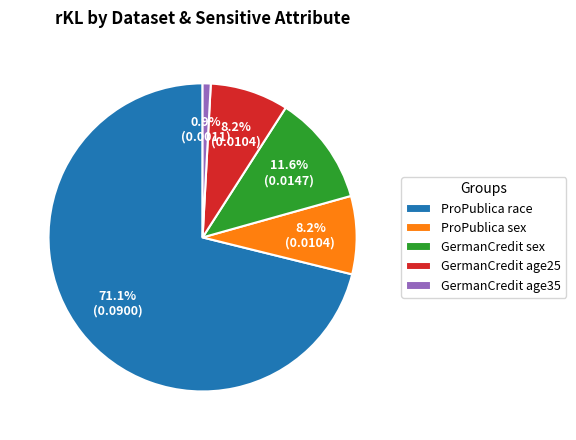

Which category has the biggest portion of the pie?

ProPublica race